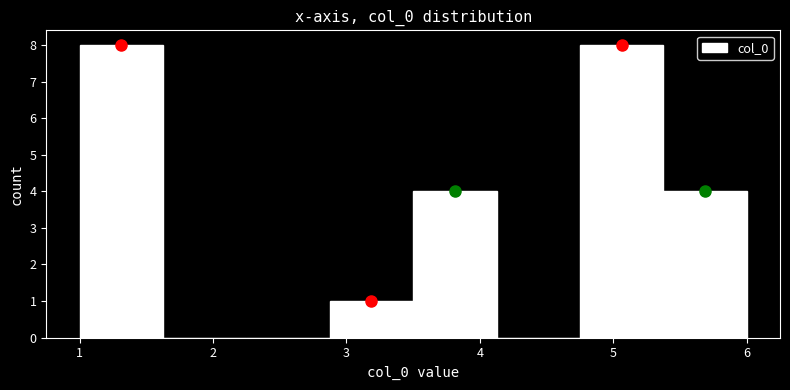

Reading left to right, list every bar in this chart as the range it spans on the x-axis followed by its height. Neither the bar edges nor the heights are printed on the chart, so give them approximately, as read against the axes.

1.0 to 1.6: 8
1.6 to 2.3: 0
2.3 to 2.9: 0
2.9 to 3.5: 1
3.5 to 4.1: 4
4.1 to 4.8: 0
4.8 to 5.4: 8
5.4 to 6.0: 4